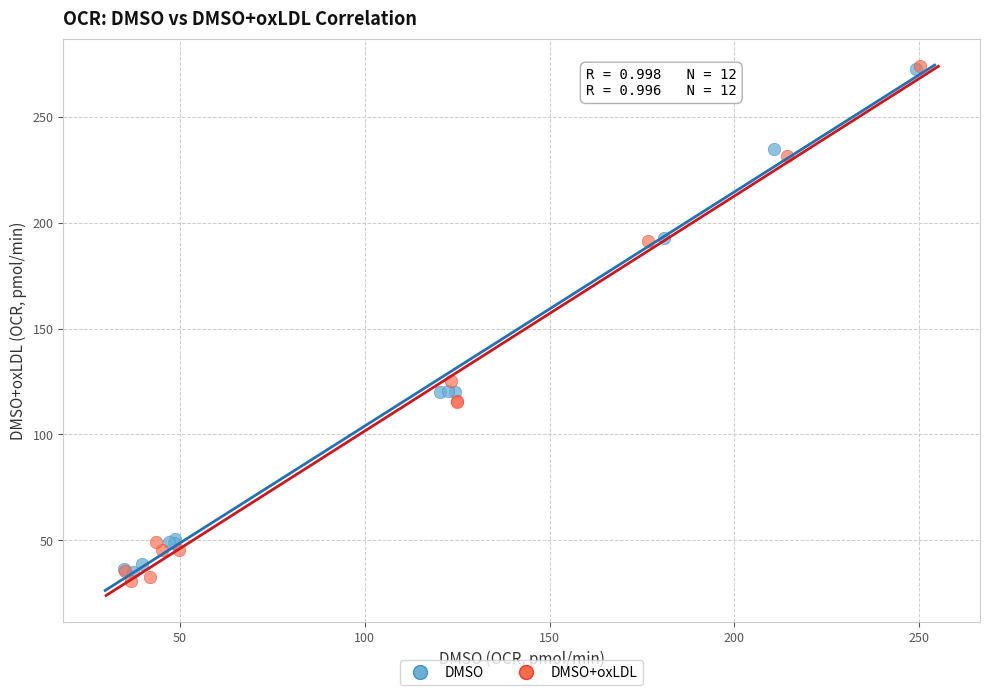

Which series has the widest spread of Y values?

DMSO+oxLDL